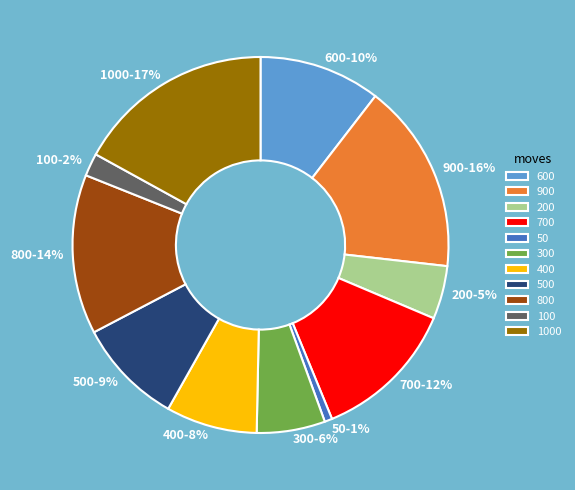

Is there a majority slice in this chart?

No